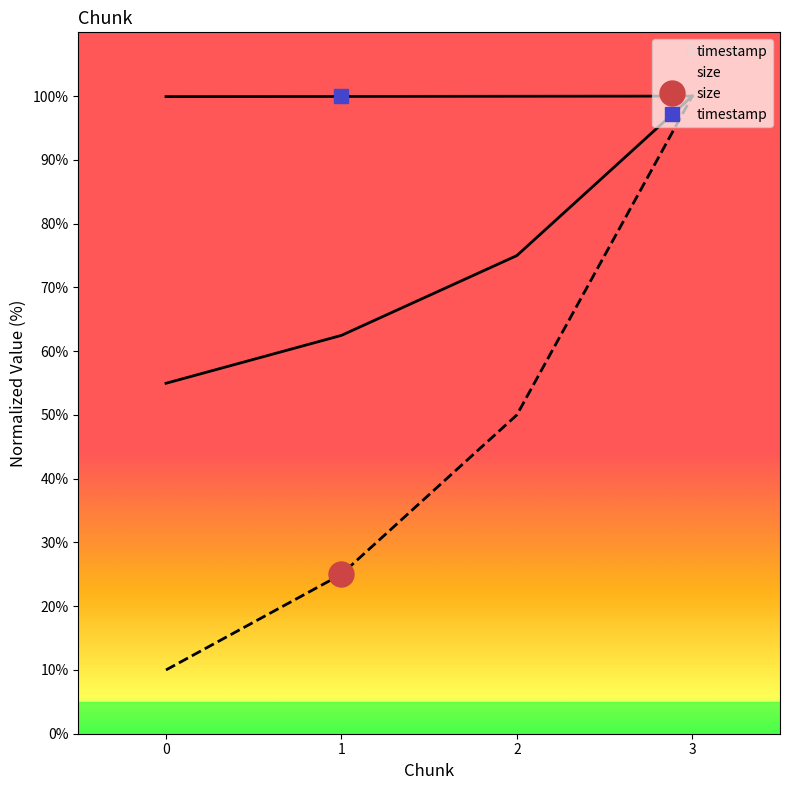

True or false: timestamp and size cross at least once.

False